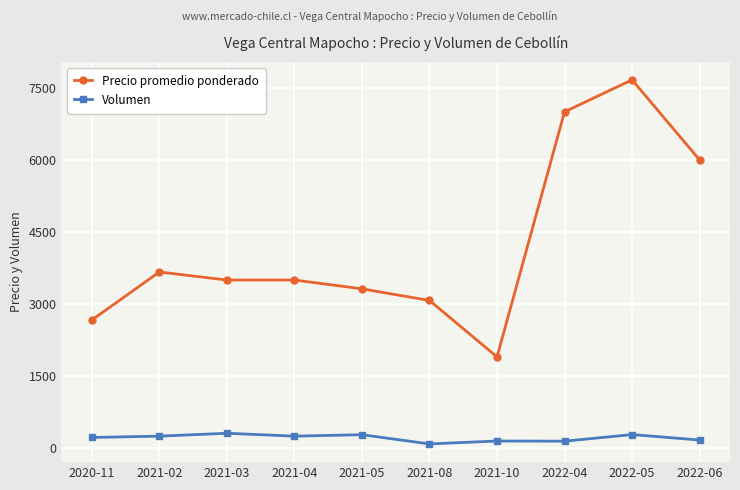

What is the label of the 7th point from the right?

2021-04